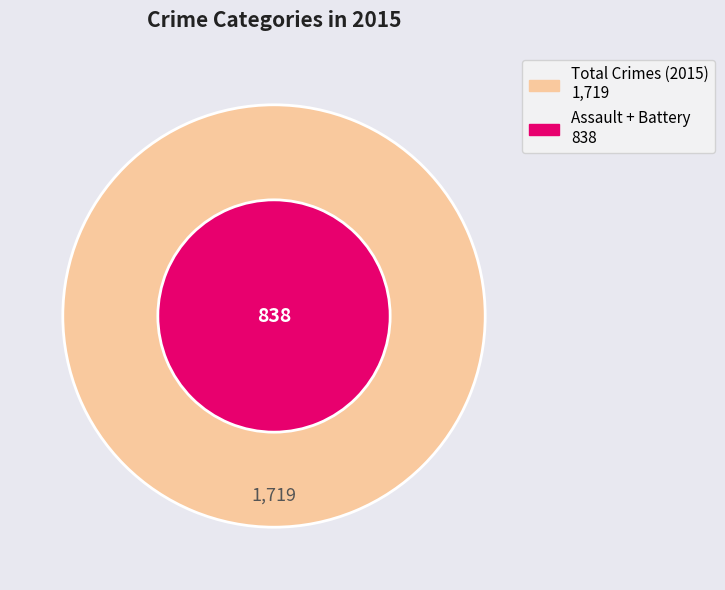

Is it true that Aggravated Battery is 39% of the pie?

False